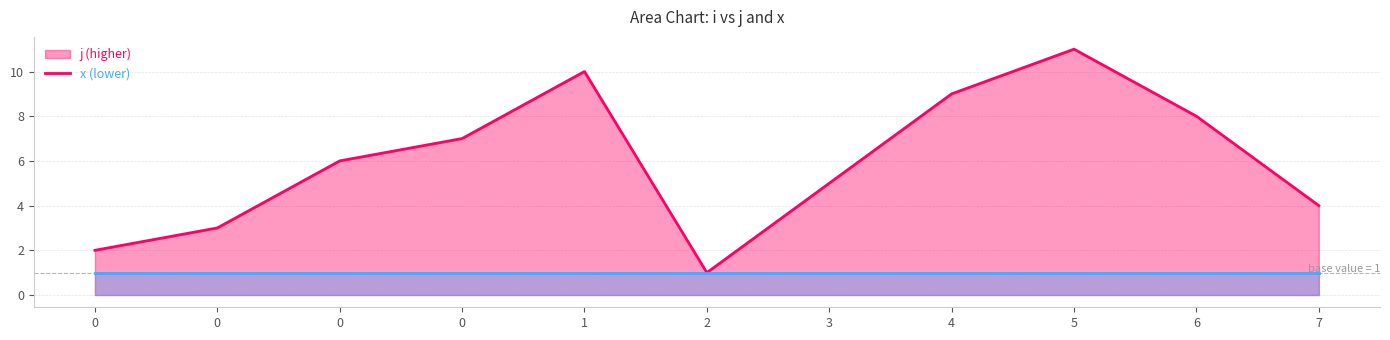

At which category does the data reach its first local valley?

2